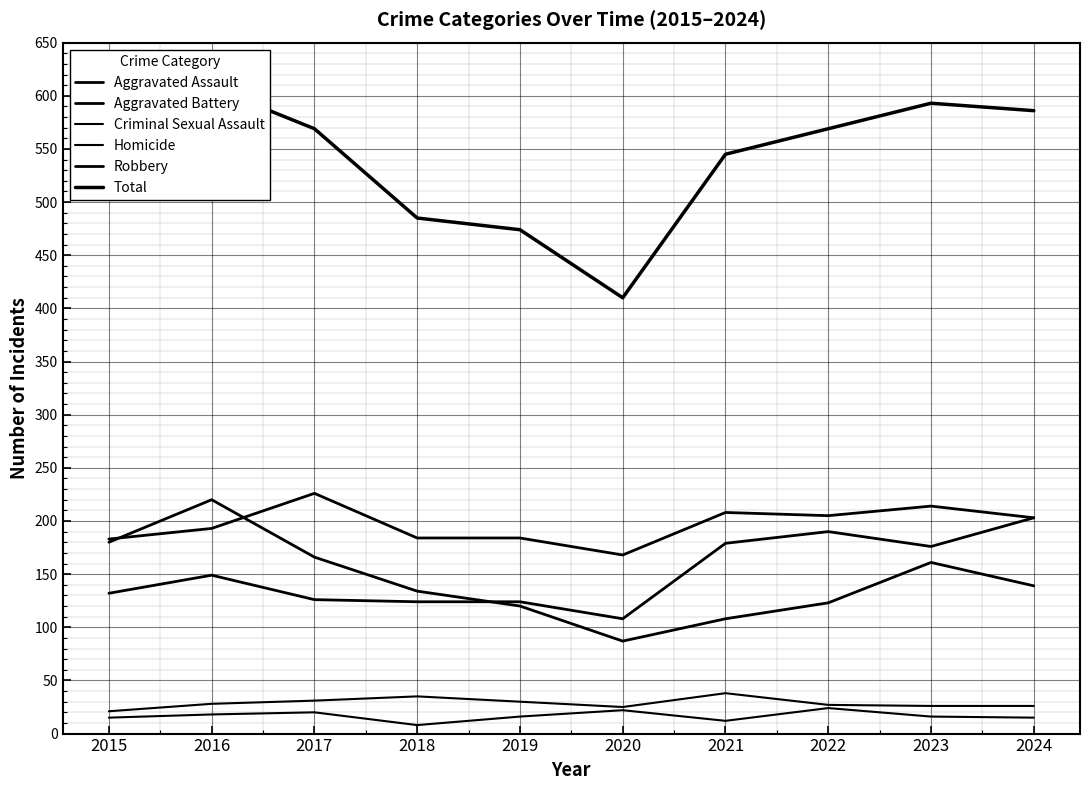

True or false: Aggravated Assault and Robbery cross at least once.

True